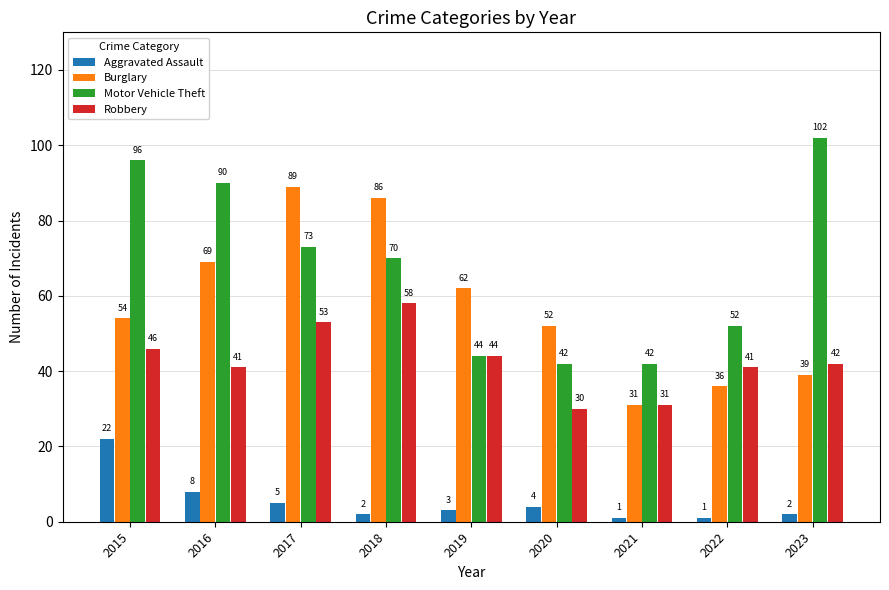

Reading left to right, what are all the values shown in this chart?

Aggravated Assault: 2015=22	2016=8	2017=5	2018=2	2019=3	2020=4	2021=1	2022=1	2023=2
Burglary: 2015=54	2016=69	2017=89	2018=86	2019=62	2020=52	2021=31	2022=36	2023=39
Motor Vehicle Theft: 2015=96	2016=90	2017=73	2018=70	2019=44	2020=42	2021=42	2022=52	2023=102
Robbery: 2015=46	2016=41	2017=53	2018=58	2019=44	2020=30	2021=31	2022=41	2023=42